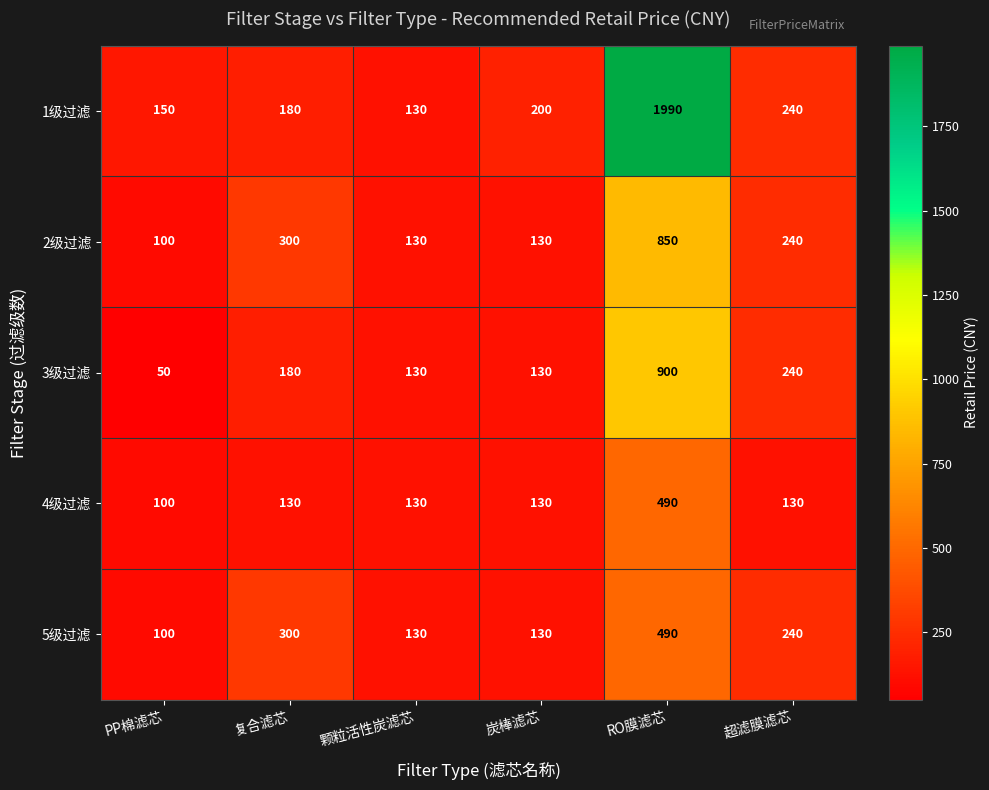

Between 颗粒活性炭滤芯 and RO膜滤芯, which series saw the biggest shift?

1级过滤